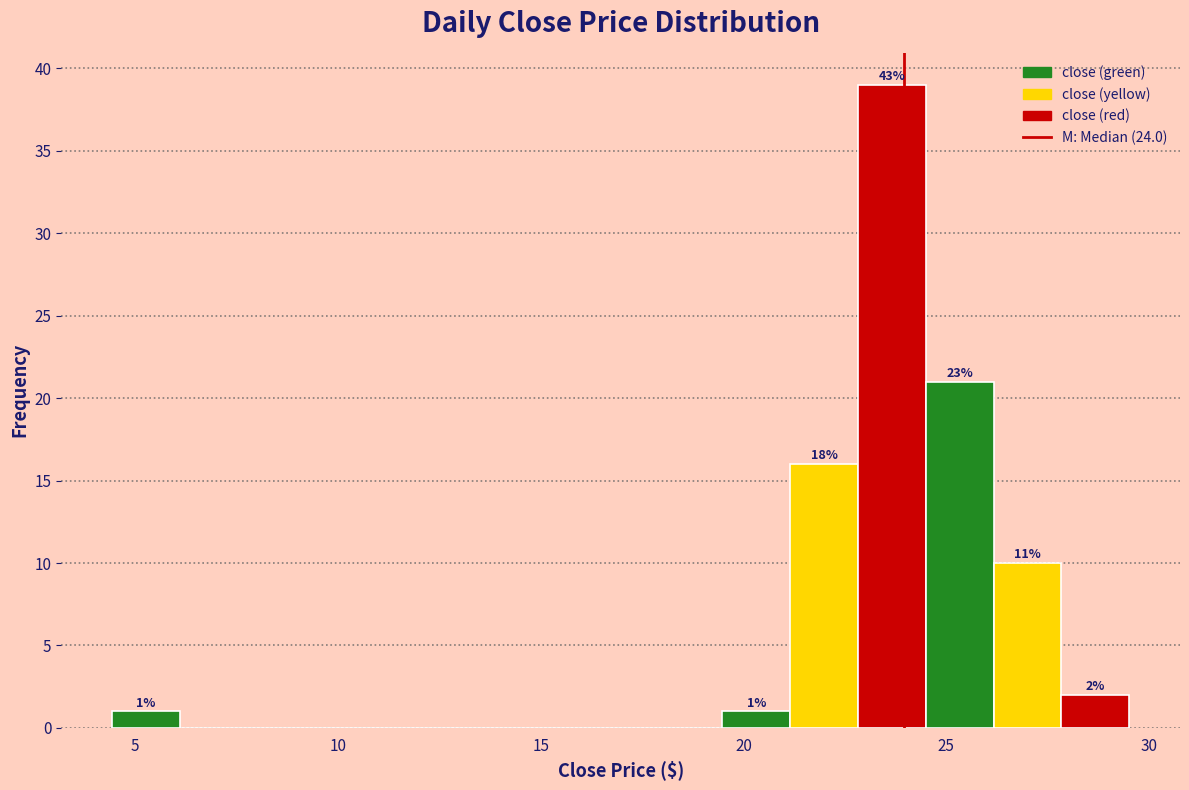

Around what value on the x-axis is the tallest bar? Give the approximate position of its centre, as read against the axis.

23.5